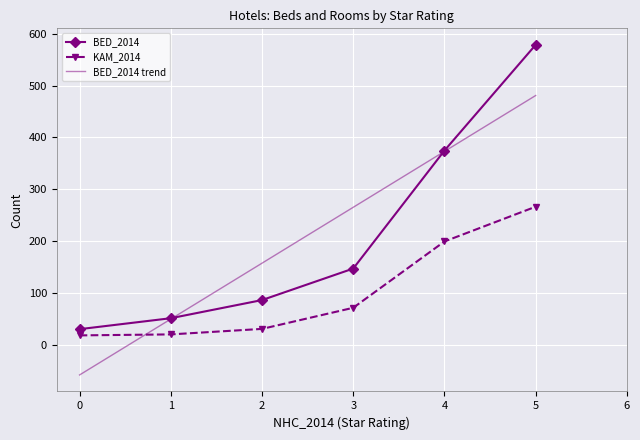

List the labels in order of BED_2014 value, largest first.

5, 4, 3, 2, 1, 0